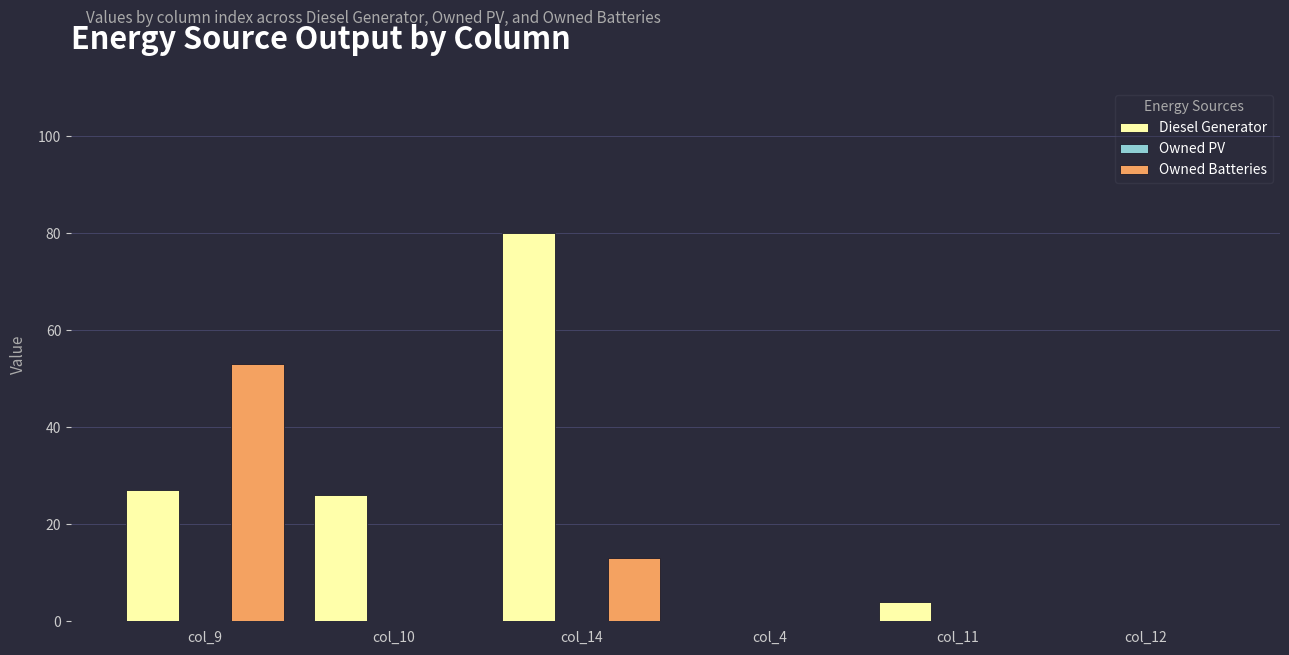

Which series changed the most between col_10 and col_14?

Diesel Generator